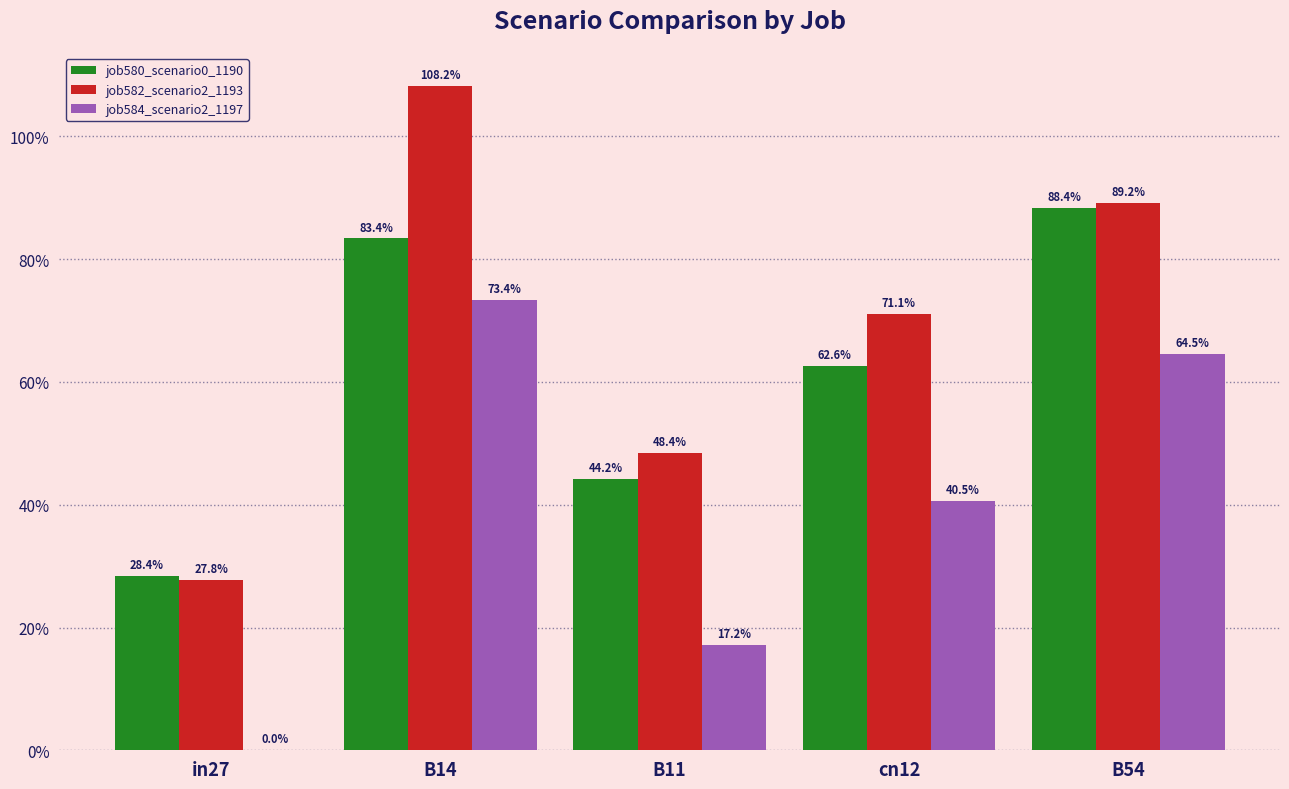

What is the spread (max minus min) of values at B11?

0.3